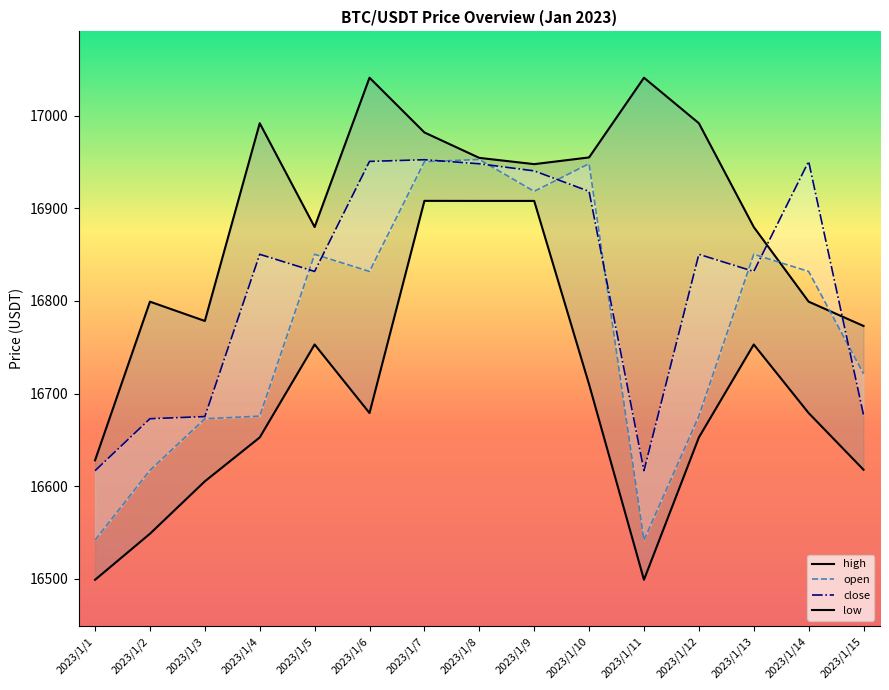

What is the difference between the maximum and second lowest values in the high series?

268.0